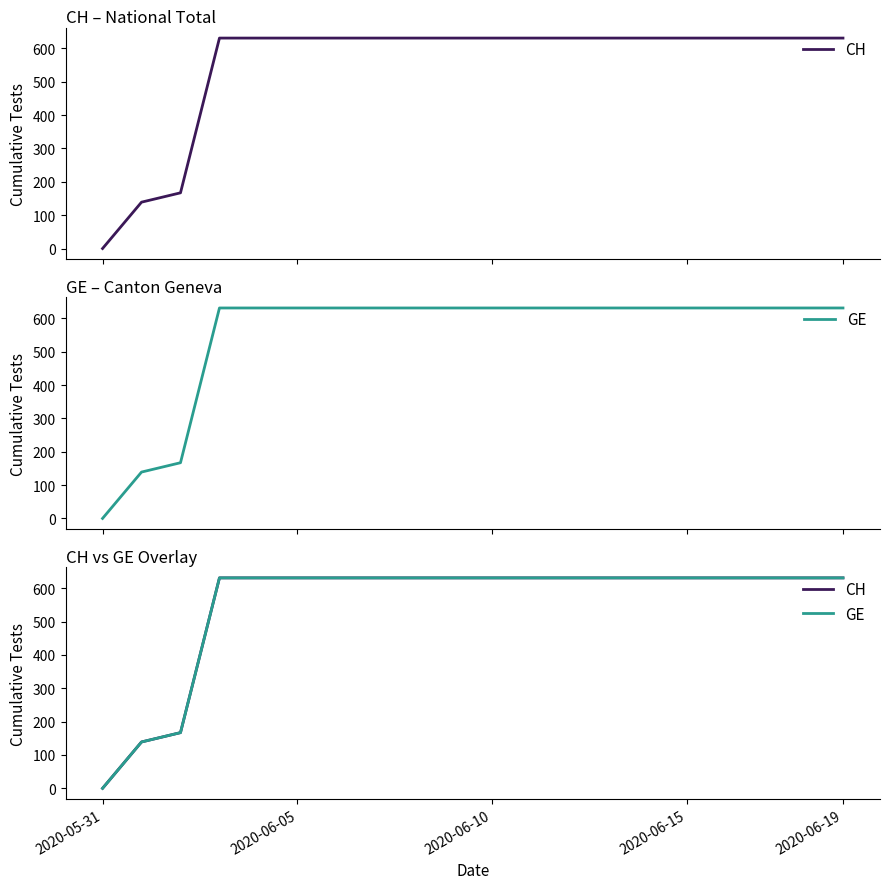

What is the maximum value for GE?

631